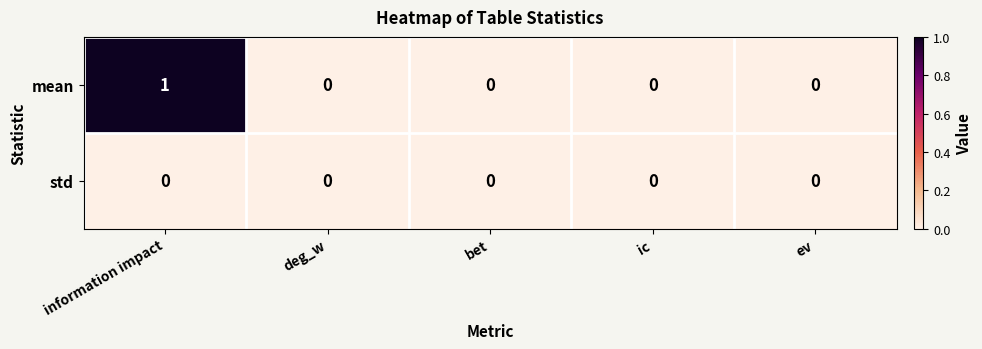

How many mean values are between 0 and 1?

5